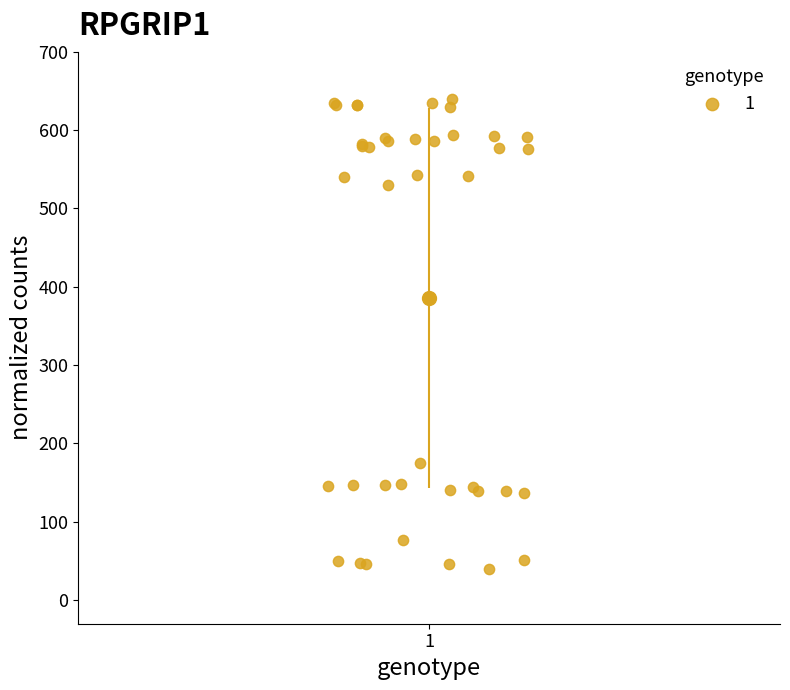

What Y value in the scatter plot is closest to 340?

175.6